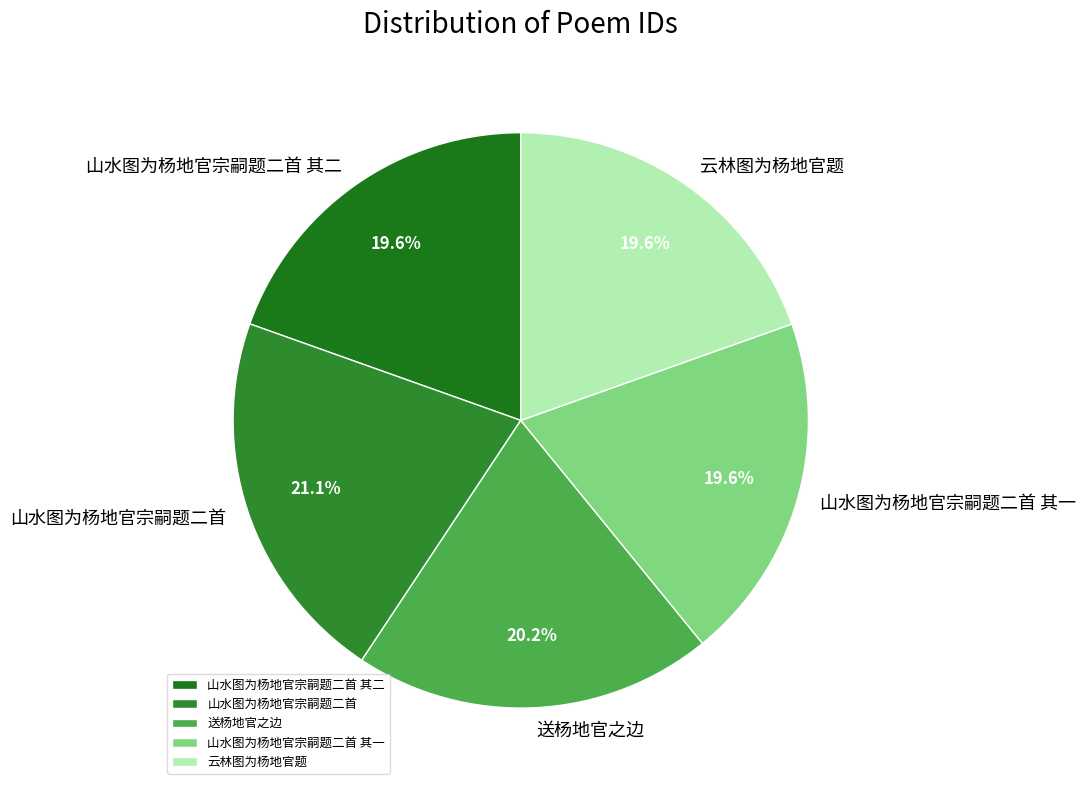

True or false: 送杨地官之边 accounts for 6% of the total.

False